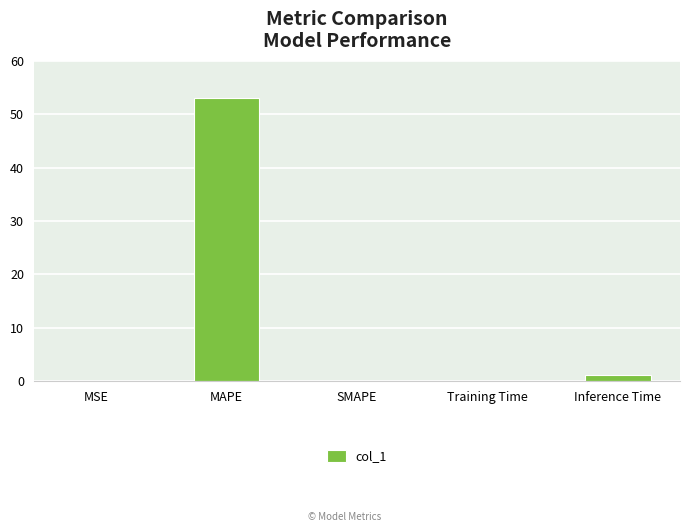

Between MAPE and SMAPE, which is larger?

MAPE